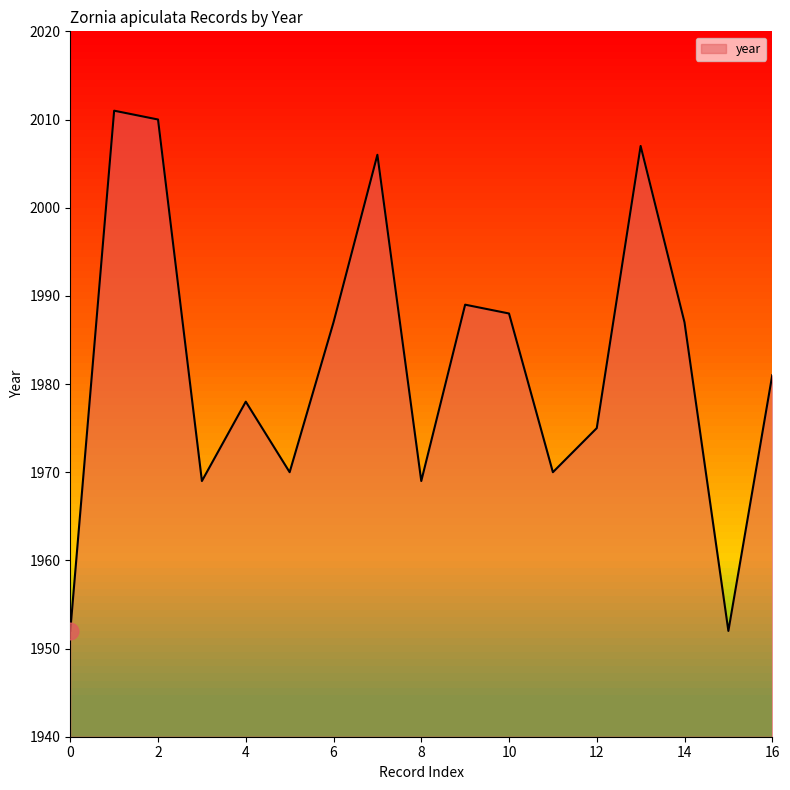

Reading left to right, extract all data points from this chart.

1952	2011	2010	1969	1978	1970	1987	2006	1969	1989	1988	1970	1975	2007	1987	1952	1981